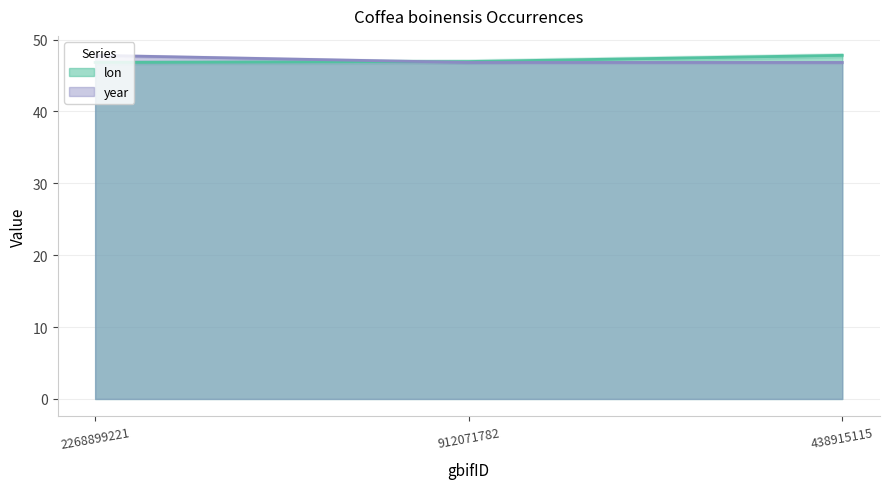

Reading left to right, list all the values displayed in this chart.

lon: 46.8	47.0	47.8
year: 47.8	46.8	46.8